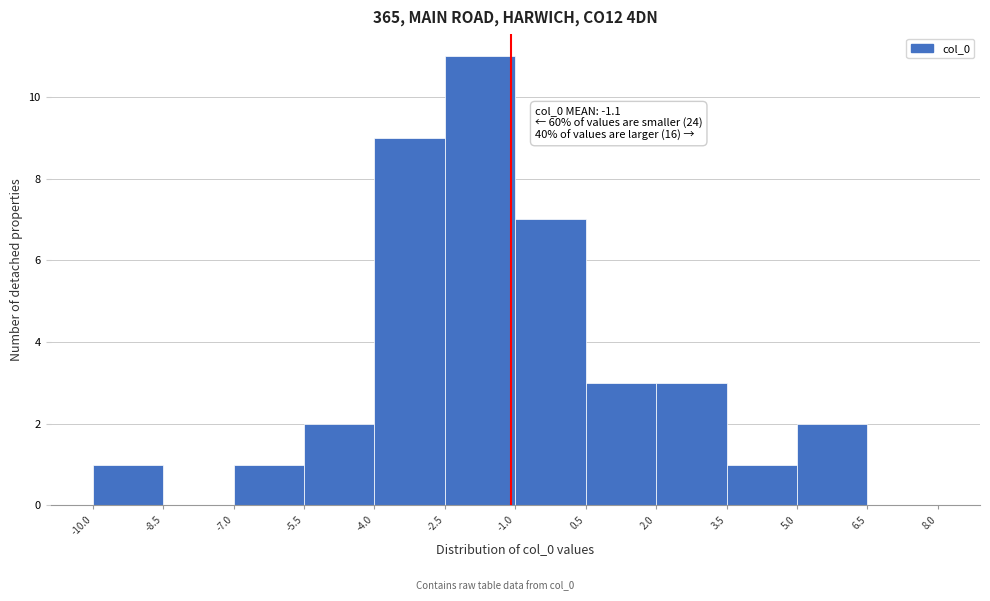

Over which range of the x-axis is the bar tallest?

-2.5 to -1.0